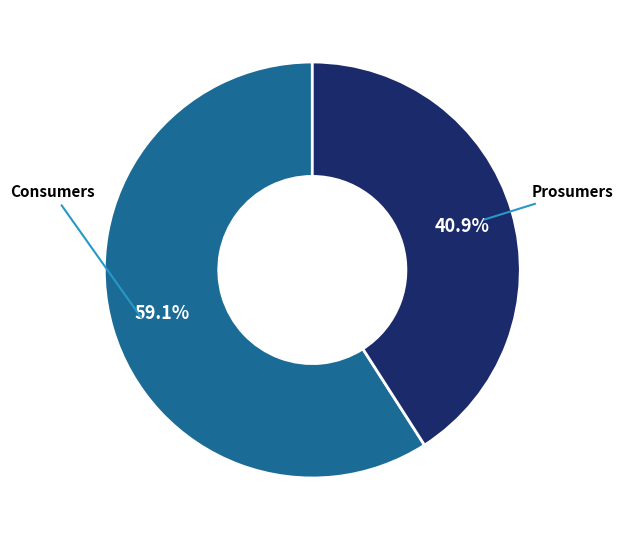

Approximately how many times larger is the value at Prosumers compared to Consumers?

0.7